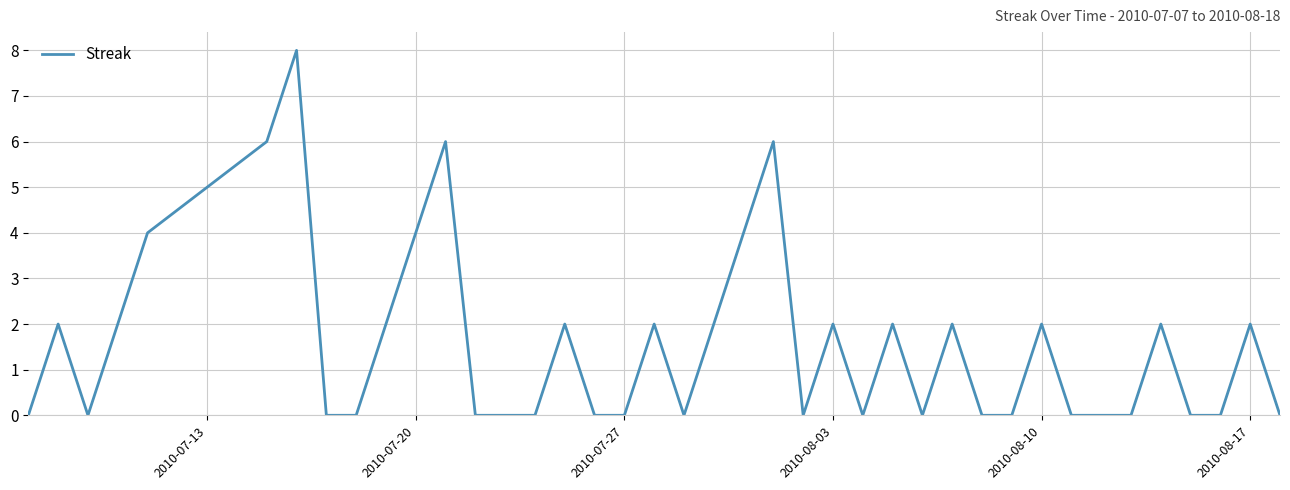

What is the difference between the maximum and minimum values?

8